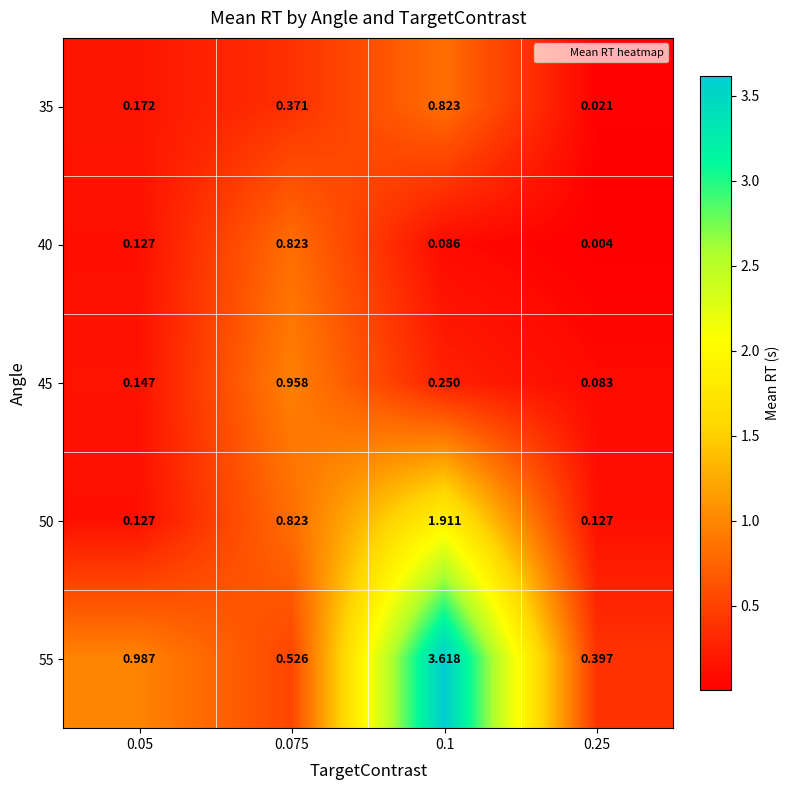

Which series has the largest total across all categories?

55